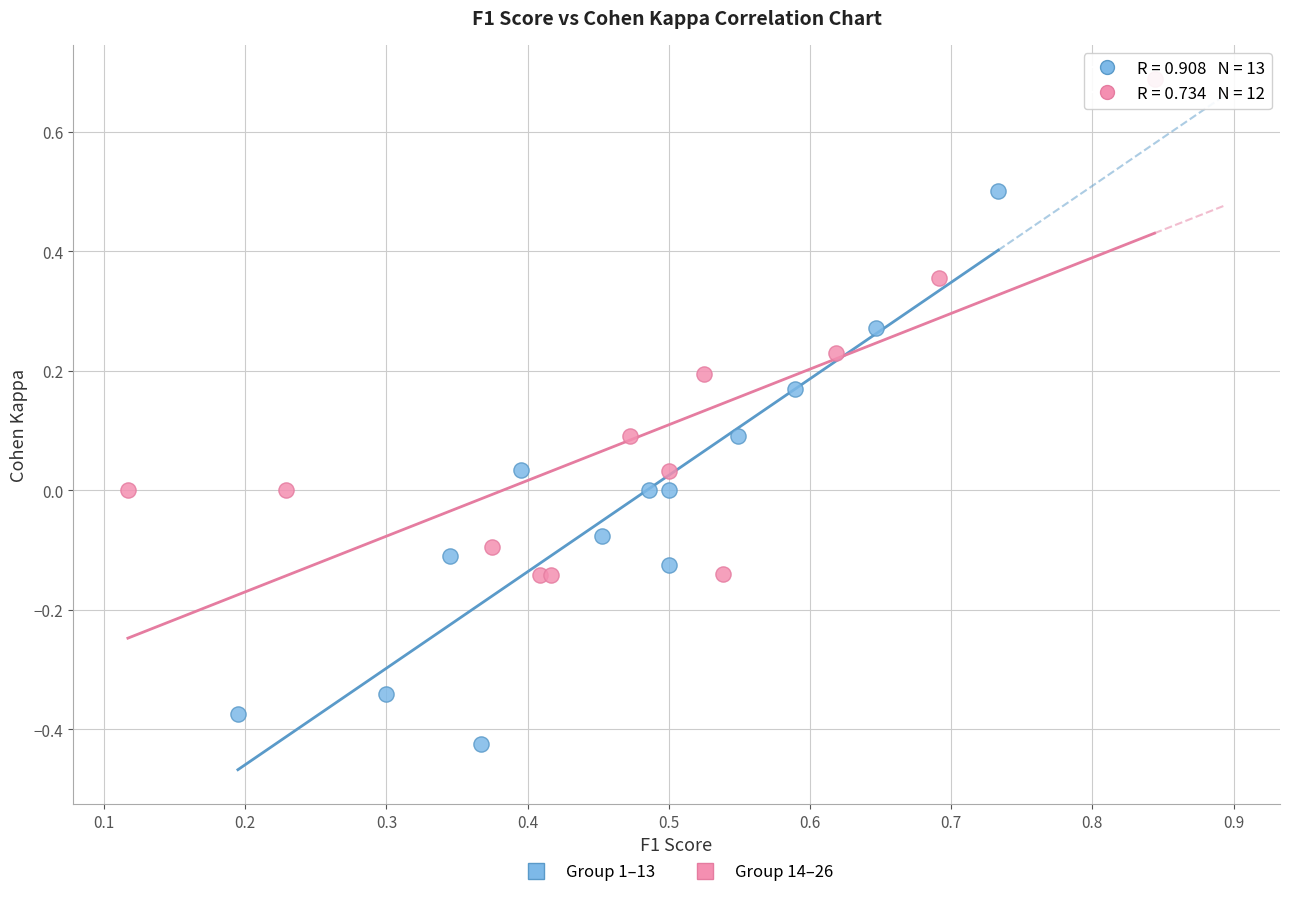

Which series has the largest Y range (max minus min)?

Group 1–13